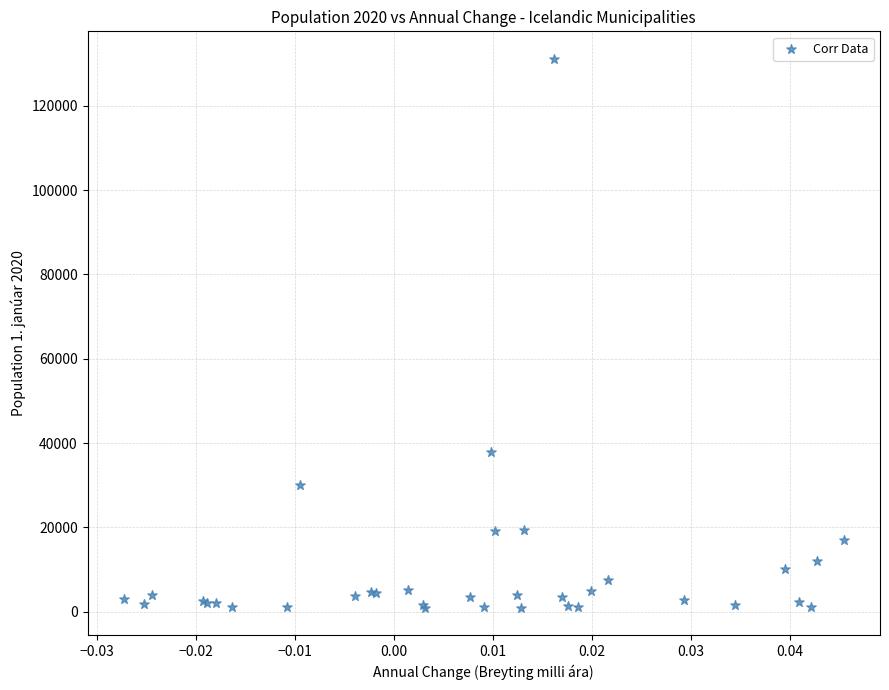

What Y value in the scatter plot is closest to 66037?

37959